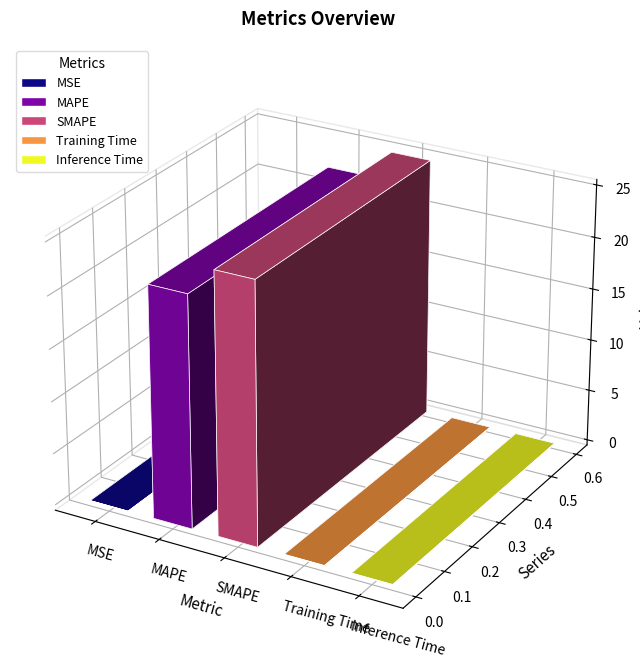

Reading left to right, list all the values displayed in this chart.

MSE=0.0	MAPE=22.2	SMAPE=25.0	Training Time=0.0	Inference Time=0.0